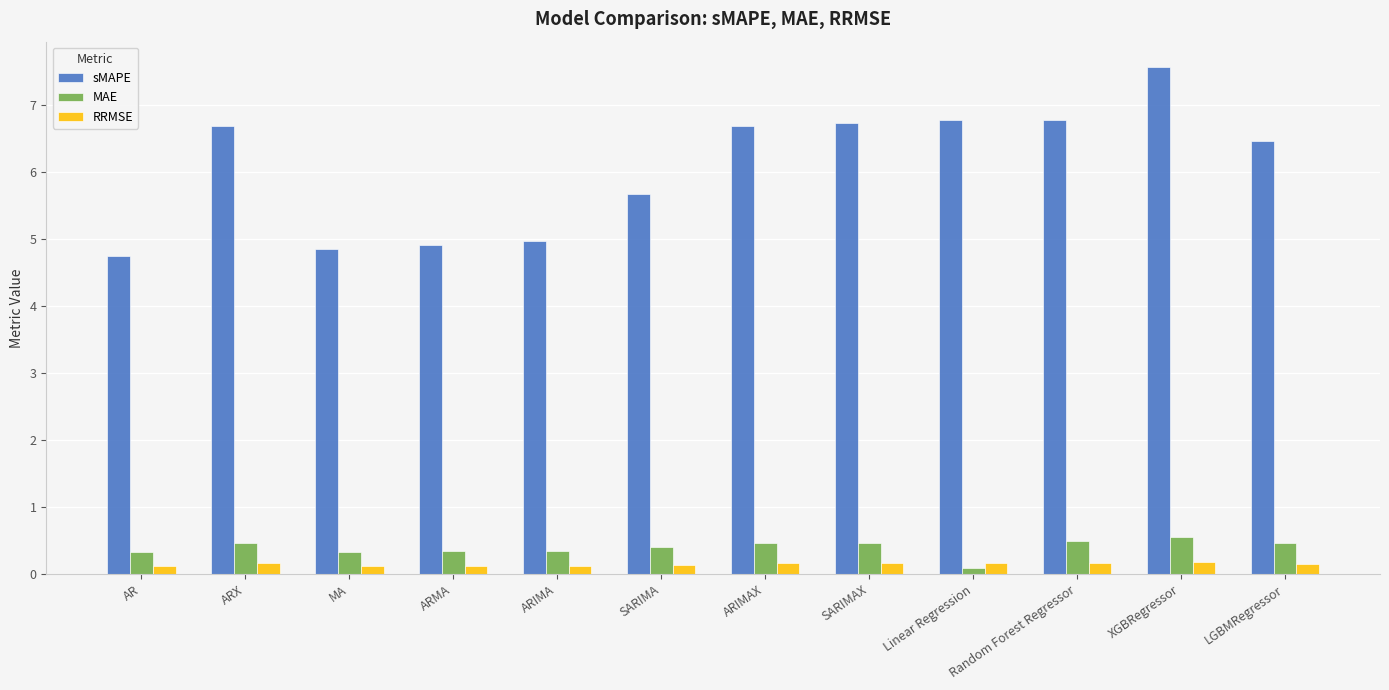

Which series changed the most between AR and ARMA?

sMAPE